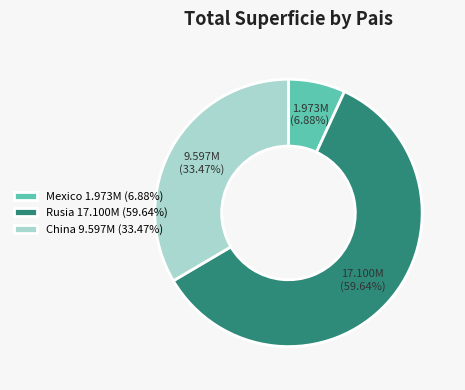

Count the number of slices in the pie.

3